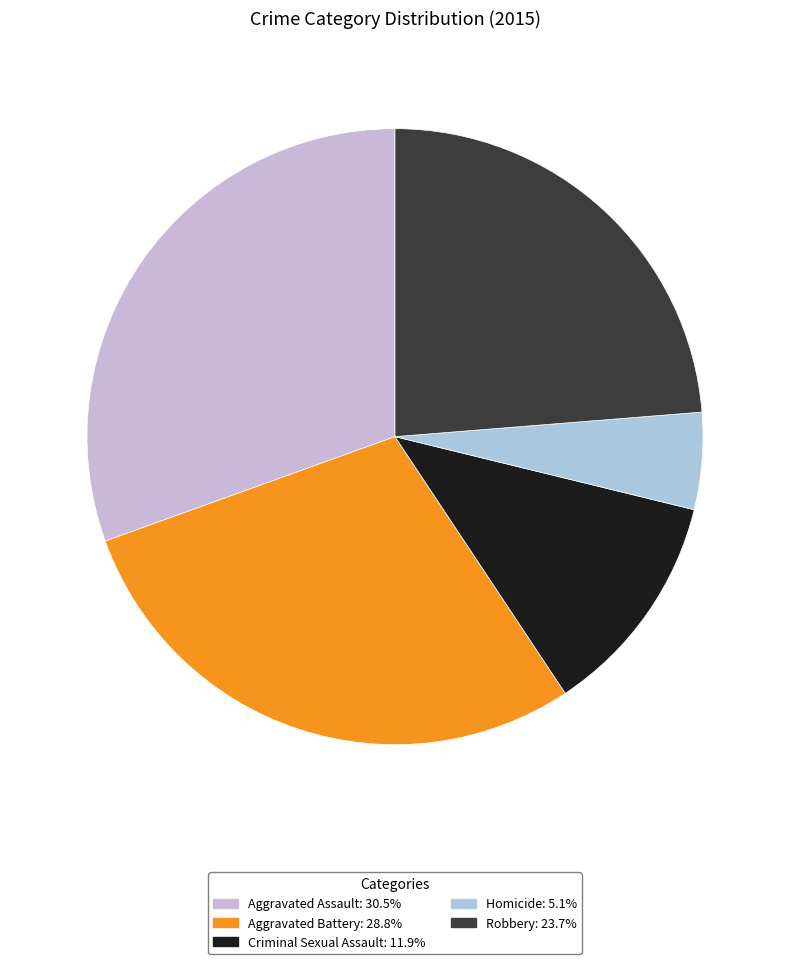

Does any single category account for the majority?

No